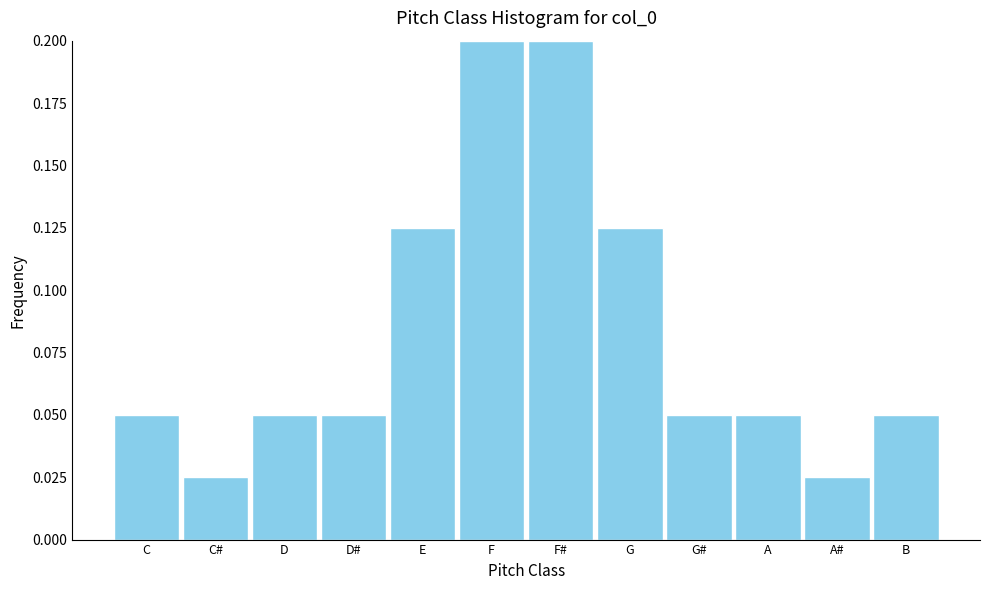

How many values are between 0 and 1?

12